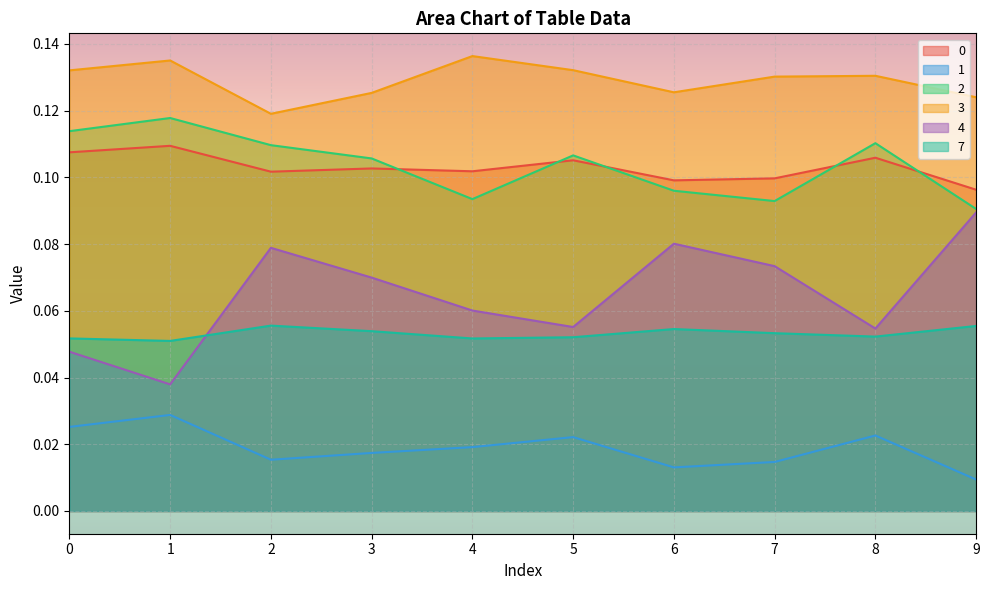

Does the chart display data point markers on the line(s)?

No